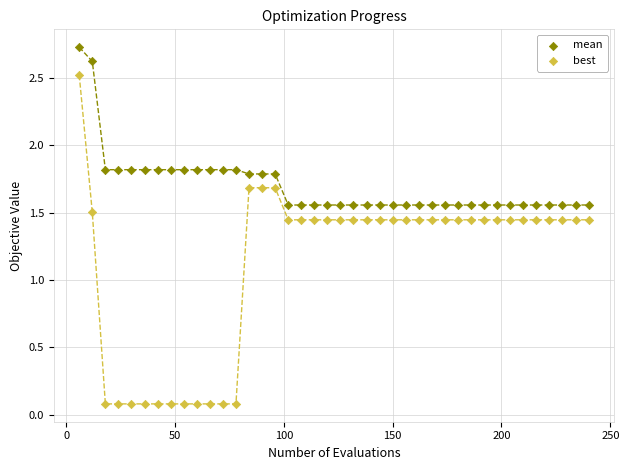

What are all the series names shown in the legend?

mean, best